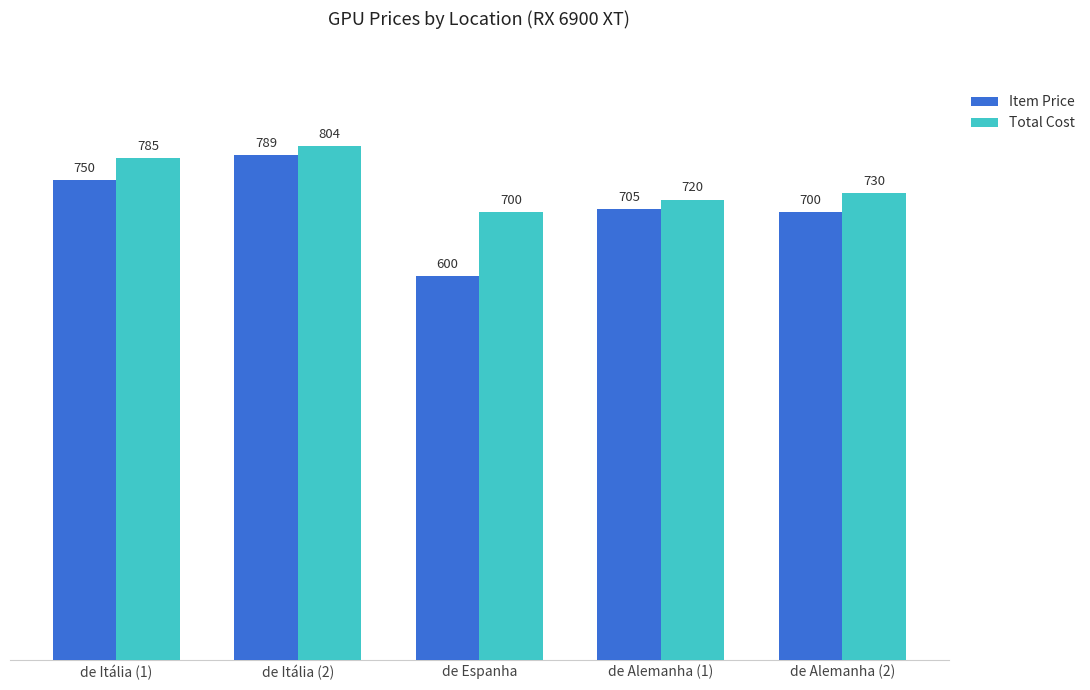

Where is Total Cost nearest to the value 752?

de Alemanha (2)